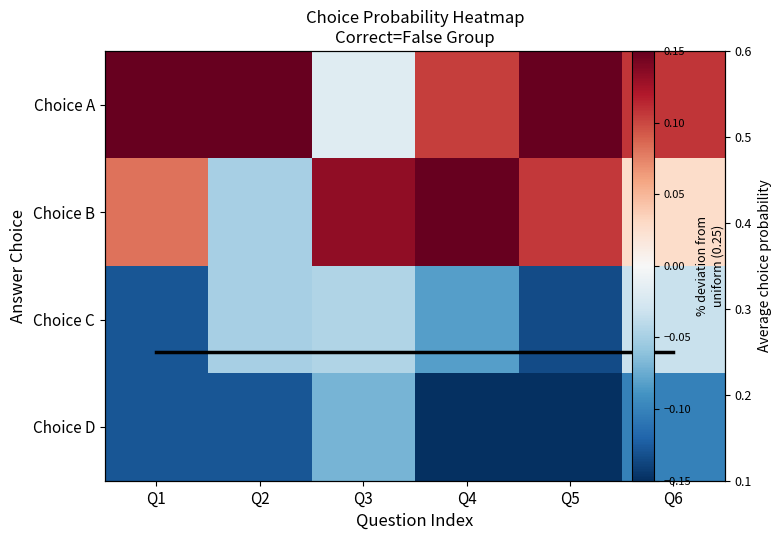

The value of Choice A at Q3 is -0.0. True or false?

True